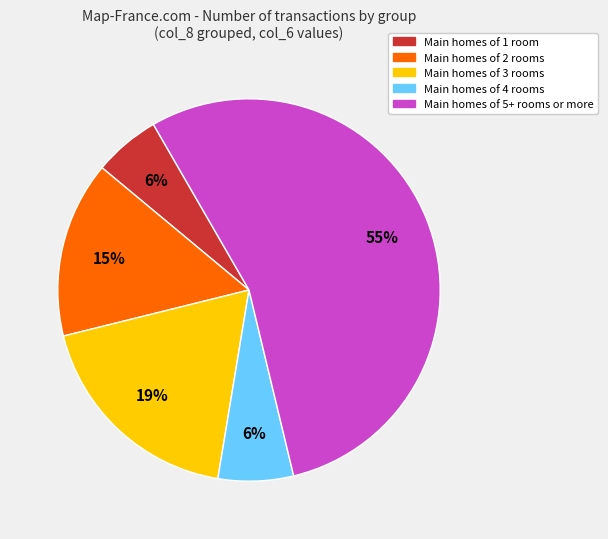

To the nearest percent, what is the difference between the largest and smallest slice percentages?

49%